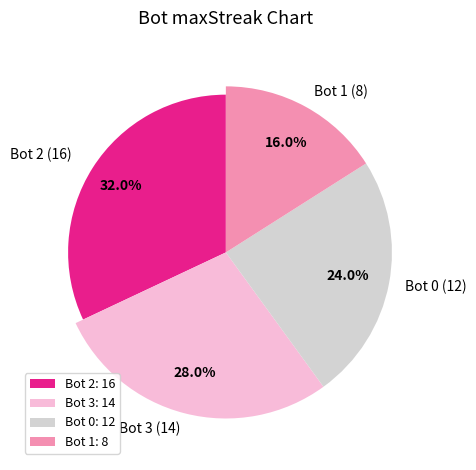

Is 0 the majority of the pie?

No